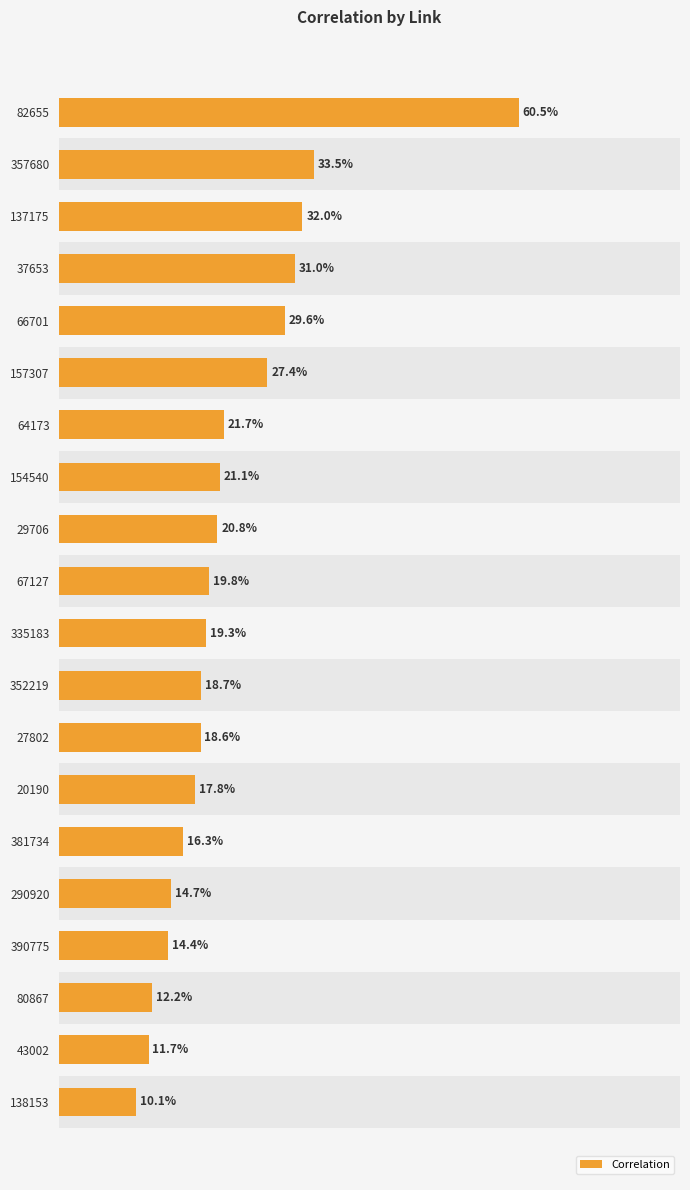

What is the difference between the second highest and minimum values?

0.2